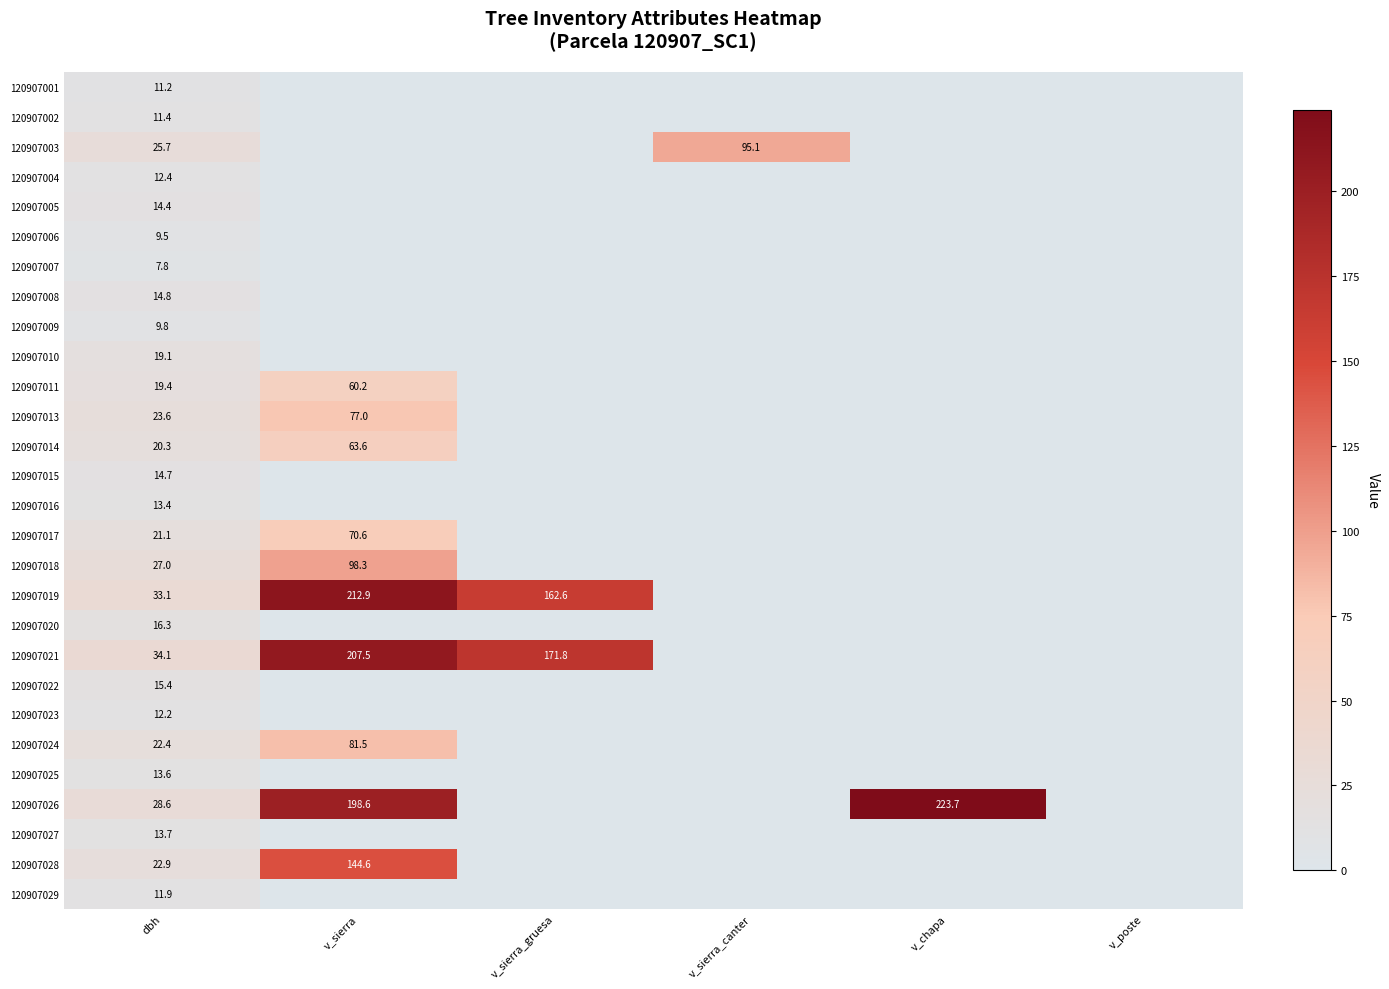

The 120907017 series shows 28.1 at v_sierra. True or false?

False